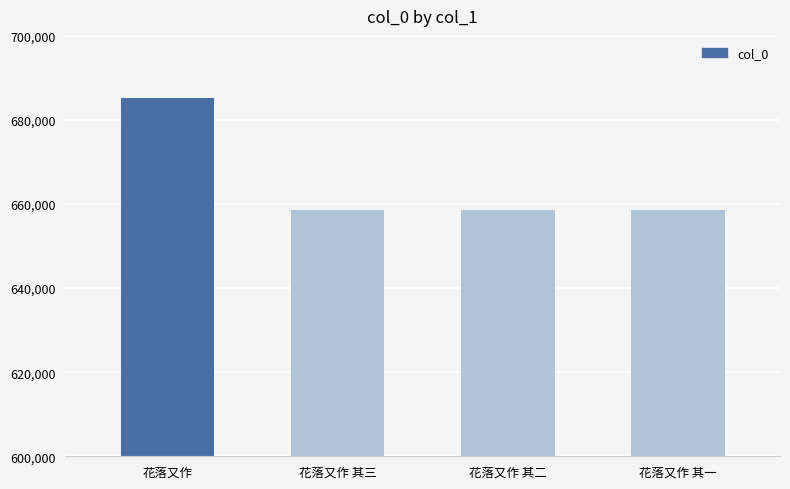

What is the difference between the maximum and second lowest values?

26783